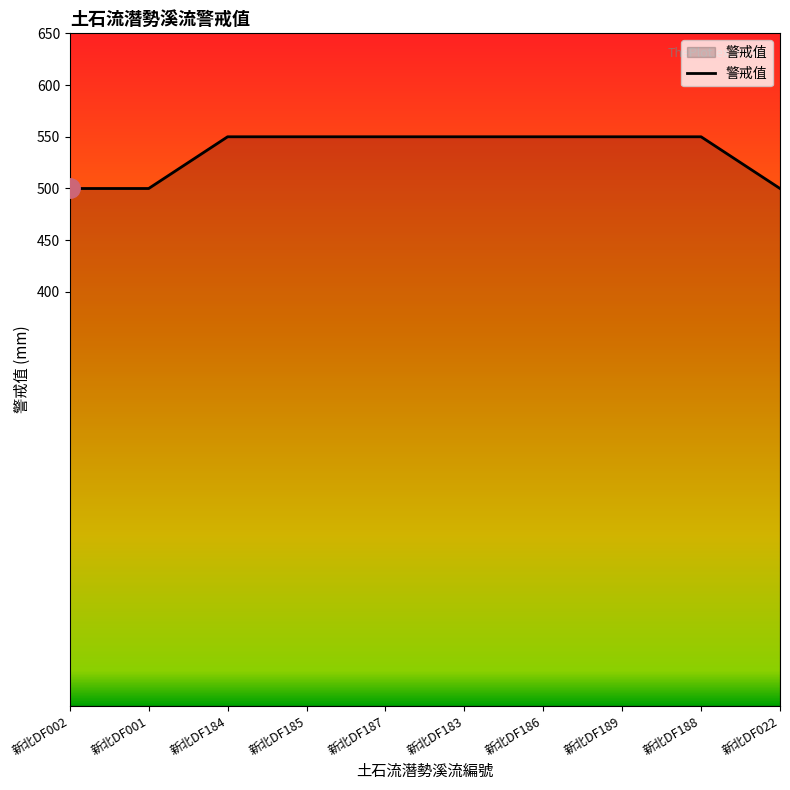

How many values are between 500 and 550?

10